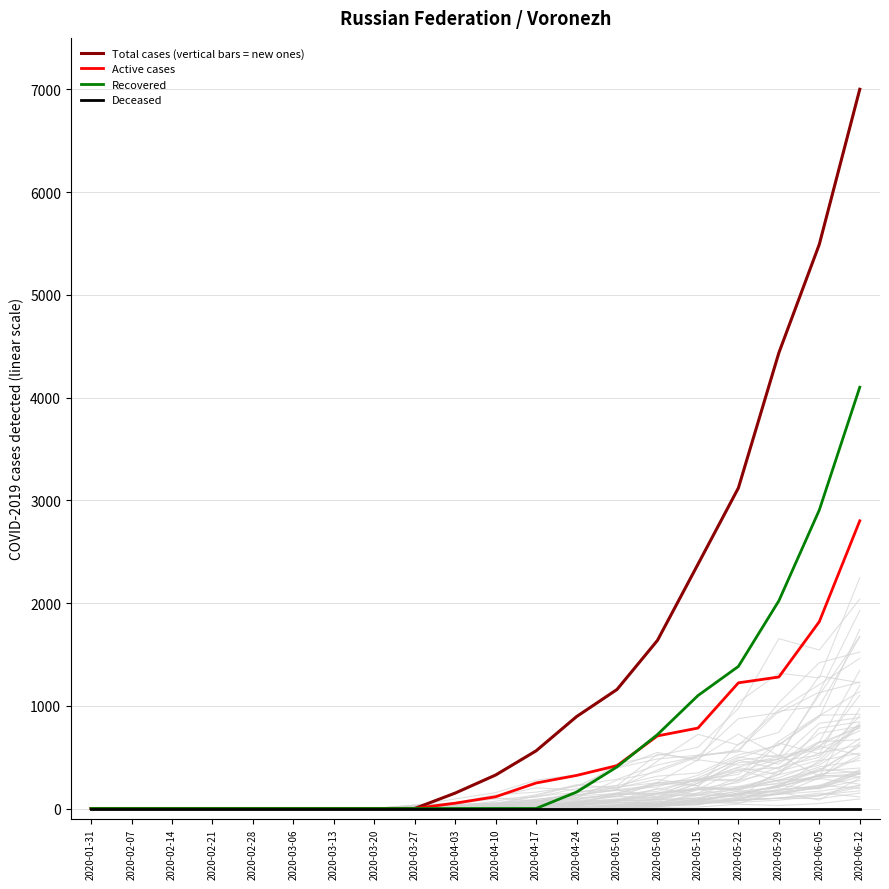

Reading right to left, list all the values displayed in this chart.

Total cases (vertical bars = new ones): 2020-06-12=7000.0	2020-06-05=5490.9	2020-05-29=4434.5	2020-05-22=3120.0	2020-05-15=2376.9	2020-05-08=1636.4	2020-05-01=1158.4	2020-04-24=894.5	2020-04-17=561.2	2020-04-10=326.0	2020-04-03=150.1	2020-03-27=0.0	2020-03-20=0.0	2020-03-13=0.0	2020-03-06=0.0	2020-02-28=0.0	2020-02-21=0.0	2020-02-14=0.0	2020-02-07=0.0	2020-01-31=0.0
Active cases: 2020-06-12=2800.0	2020-06-05=1818.5	2020-05-29=1279.8	2020-05-22=1223.2	2020-05-15=782.8	2020-05-08=706.6	2020-05-01=417.6	2020-04-24=321.8	2020-04-17=248.3	2020-04-10=114.3	2020-04-03=51.7	2020-03-27=0.0	2020-03-20=0.0	2020-03-13=0.0	2020-03-06=0.0	2020-02-28=0.0	2020-02-21=0.0	2020-02-14=0.0	2020-02-07=0.0	2020-01-31=0.0
Recovered: 2020-06-12=4100.0	2020-06-05=2905.3	2020-05-29=2021.3	2020-05-22=1382.9	2020-05-15=1099.0	2020-05-08=719.8	2020-05-01=405.1	2020-04-24=159.9	2020-04-17=0.0	2020-04-10=0.0	2020-04-03=0.0	2020-03-27=0.0	2020-03-20=0.0	2020-03-13=0.0	2020-03-06=0.0	2020-02-28=0.0	2020-02-21=0.0	2020-02-14=0.0	2020-02-07=0.0	2020-01-31=0.0
Deceased: 2020-06-12=0.0	2020-06-05=0.0	2020-05-29=0.0	2020-05-22=0.0	2020-05-15=0.0	2020-05-08=0.0	2020-05-01=0.0	2020-04-24=0.0	2020-04-17=0.0	2020-04-10=0.0	2020-04-03=0.0	2020-03-27=0.0	2020-03-20=0.0	2020-03-13=0.0	2020-03-06=0.0	2020-02-28=0.0	2020-02-21=0.0	2020-02-14=0.0	2020-02-07=0.0	2020-01-31=0.0